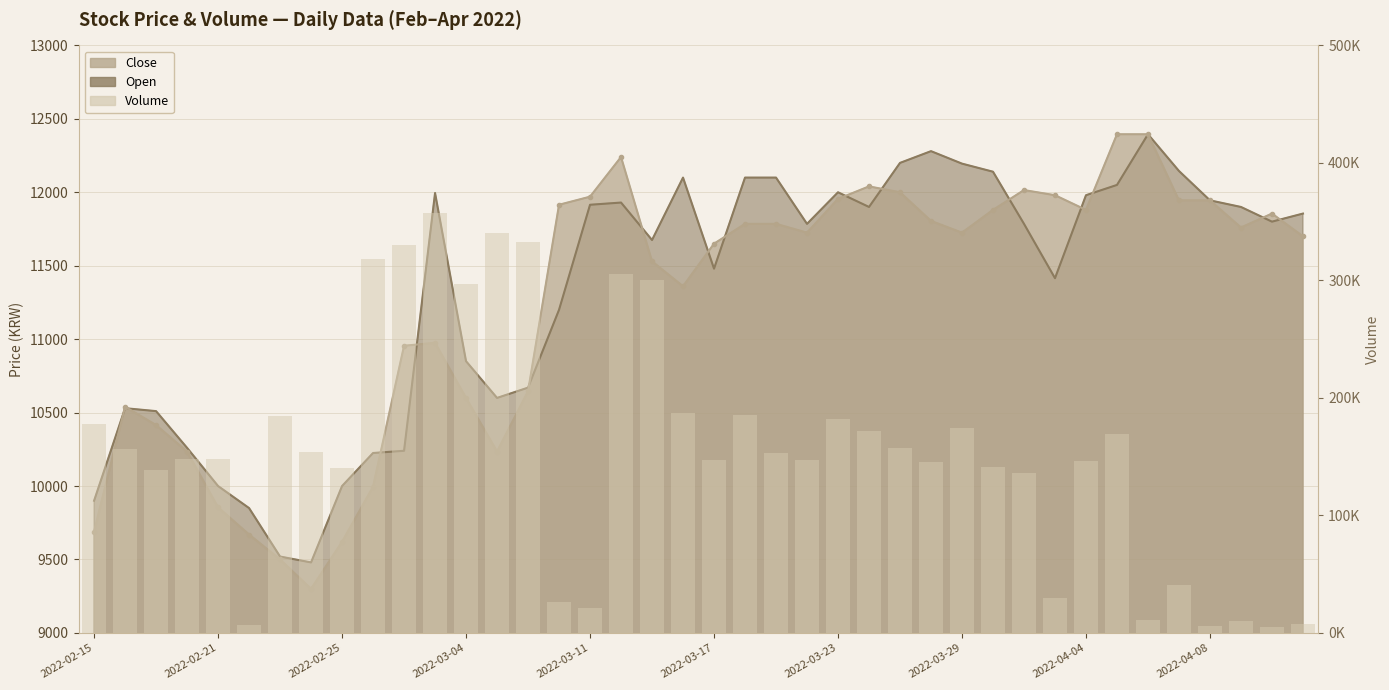

Is it true that the value at 2022-04-08 is 1525?

False